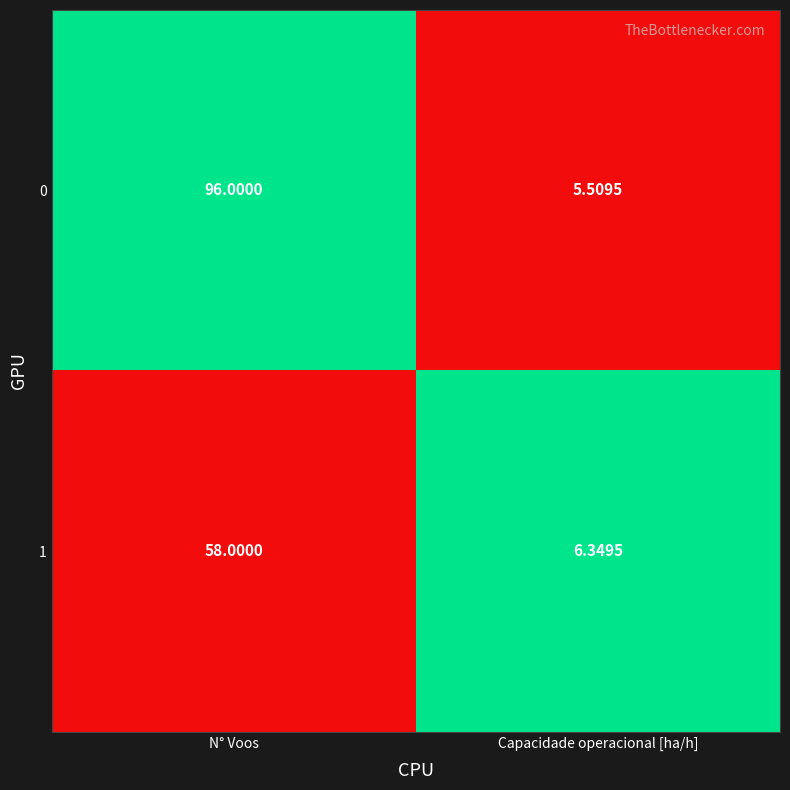

How many series are shown in this chart?

2